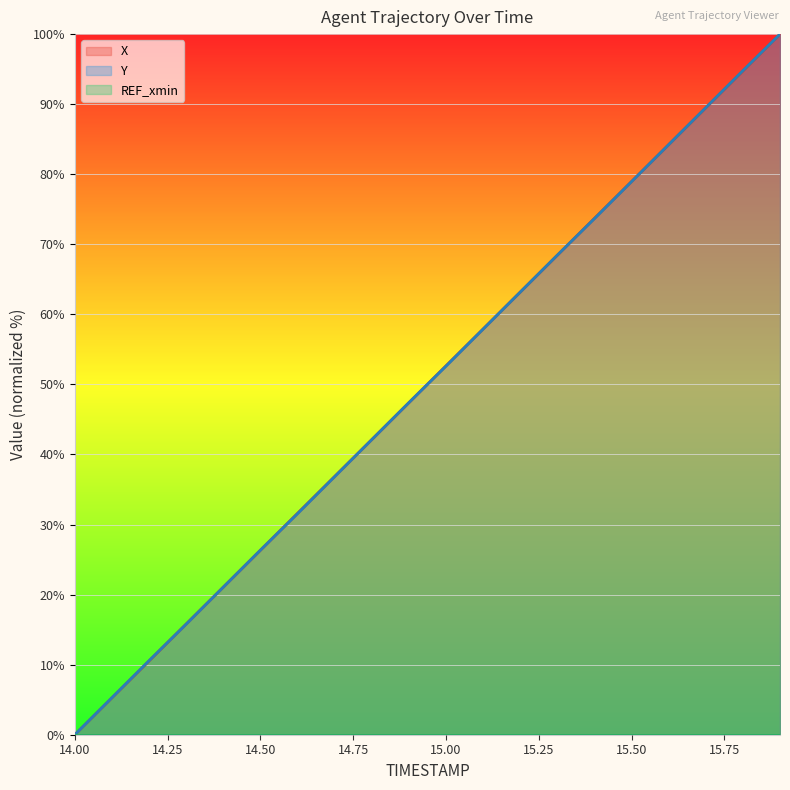

At which category is the sum across all series the highest?

15.9